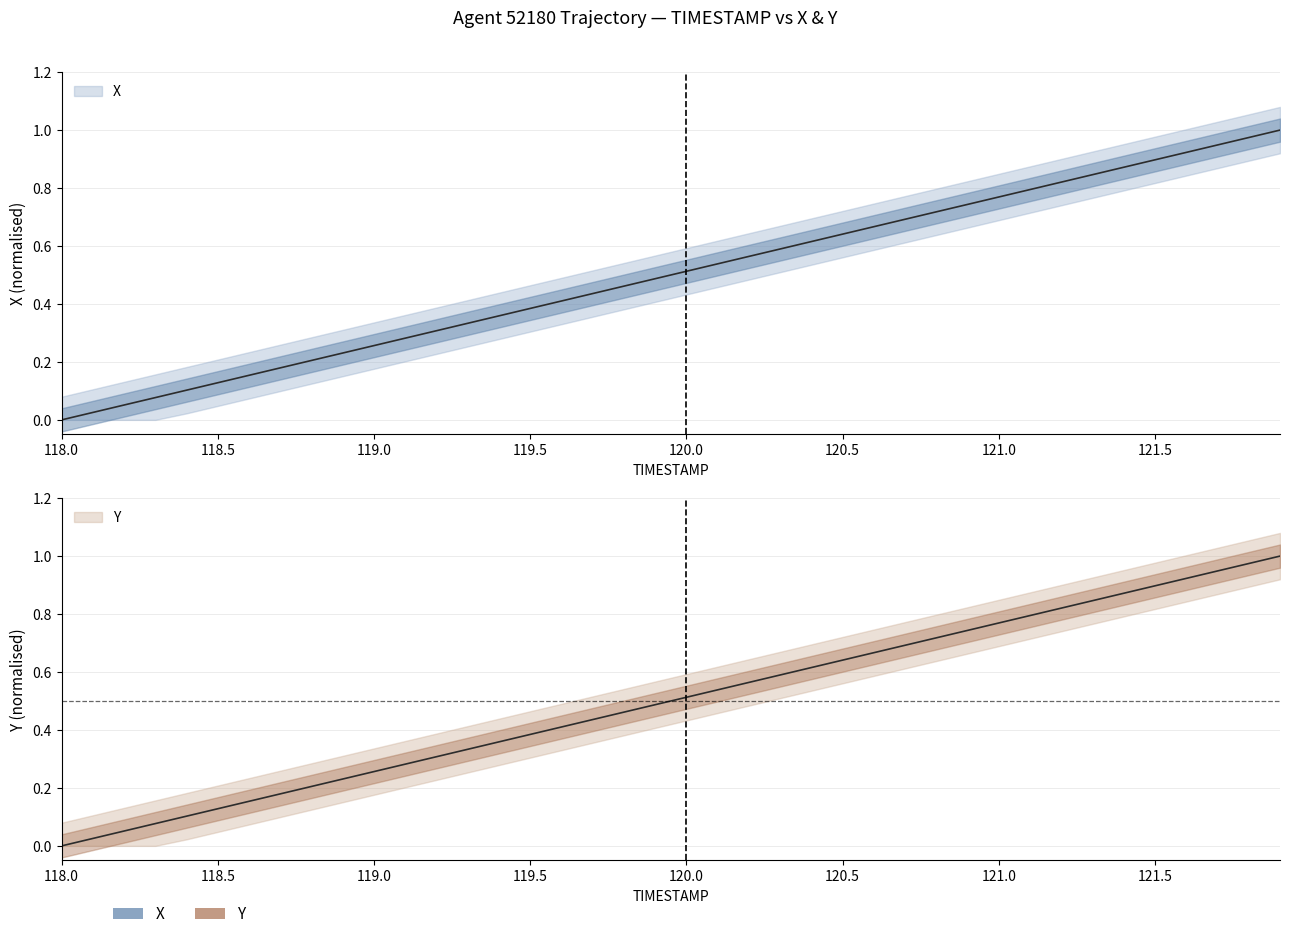

Reading left to right, transcribe all the data shown in this chart.

X: 118.0=0.0	118.1=0.0	118.2=0.1	118.3=0.1	118.4=0.1	118.5=0.1	118.6=0.2	118.7=0.2	118.8=0.2	118.9=0.2	119.0=0.3	119.1=0.3	119.2=0.3	119.3=0.3	119.4=0.4	119.5=0.4	119.6=0.4	119.7=0.4	119.8=0.5	119.9=0.5	120.0=0.5	120.1=0.5	120.2=0.6	120.3=0.6	120.4=0.6	120.5=0.6	120.6=0.7	120.7=0.7	120.8=0.7	120.9=0.7	121.0=0.8	121.1=0.8	121.2=0.8	121.3=0.8	121.4=0.9	121.5=0.9	121.6=0.9	121.7=0.9	121.8=1.0	121.9=1.0
Y: 118.0=0.0	118.1=0.0	118.2=0.1	118.3=0.1	118.4=0.1	118.5=0.1	118.6=0.2	118.7=0.2	118.8=0.2	118.9=0.2	119.0=0.3	119.1=0.3	119.2=0.3	119.3=0.3	119.4=0.4	119.5=0.4	119.6=0.4	119.7=0.4	119.8=0.5	119.9=0.5	120.0=0.5	120.1=0.5	120.2=0.6	120.3=0.6	120.4=0.6	120.5=0.6	120.6=0.7	120.7=0.7	120.8=0.7	120.9=0.7	121.0=0.8	121.1=0.8	121.2=0.8	121.3=0.8	121.4=0.9	121.5=0.9	121.6=0.9	121.7=0.9	121.8=1.0	121.9=1.0